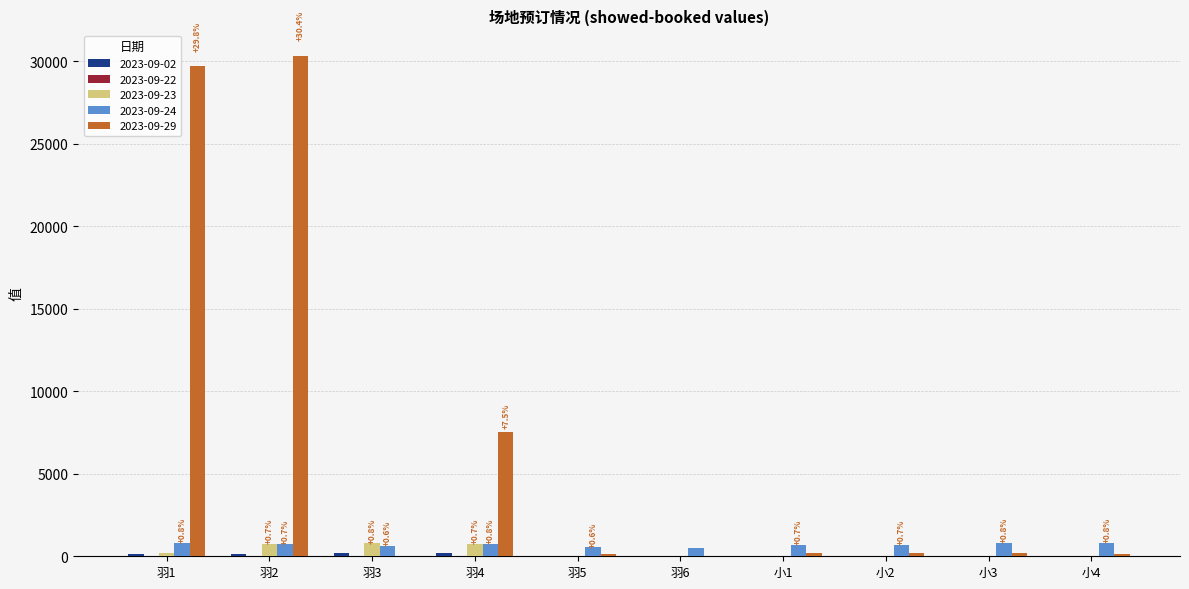

Are the bars grouped side by side (vs. stacked)?

Yes